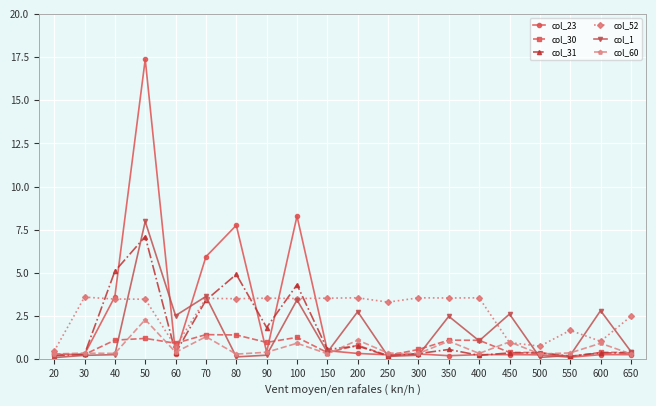

Is it true that col_1 equals 0.1 at 20?

True